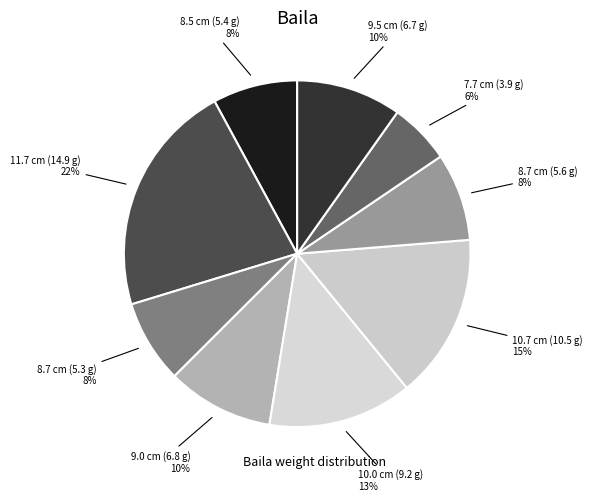

How many segments does this pie chart have?

9